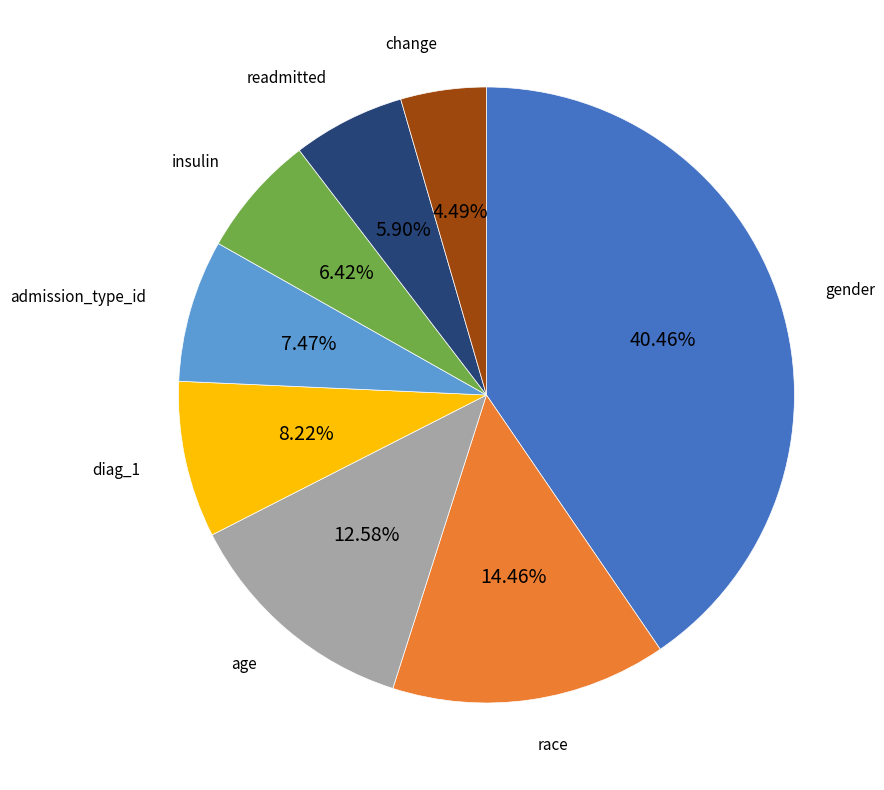

Which has a higher value, age or change?

age